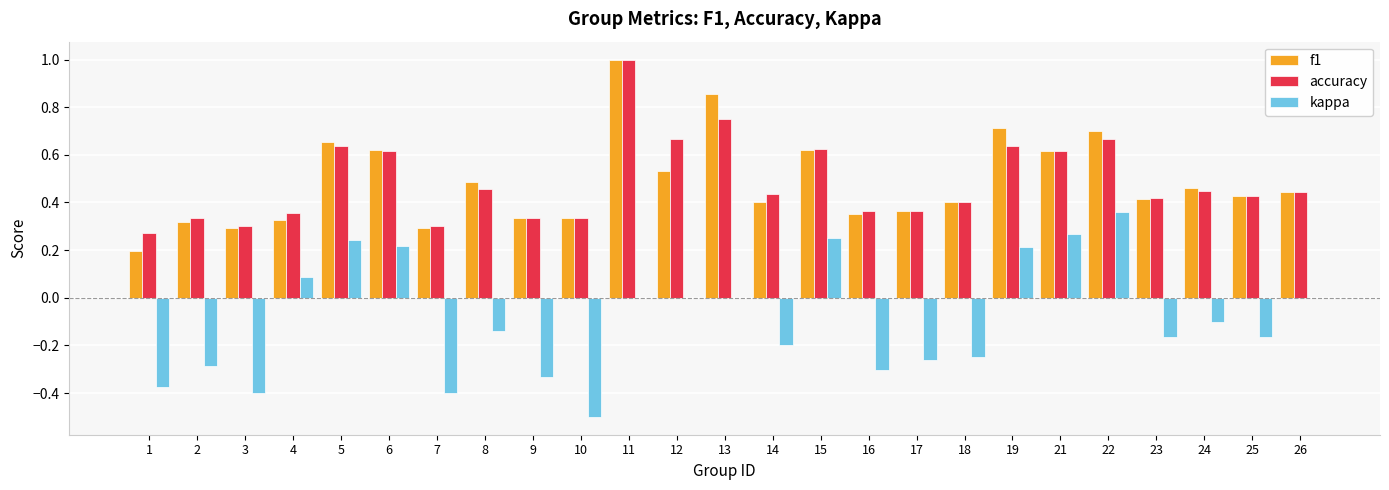

At which category does the chart reach its peak across all series?

11